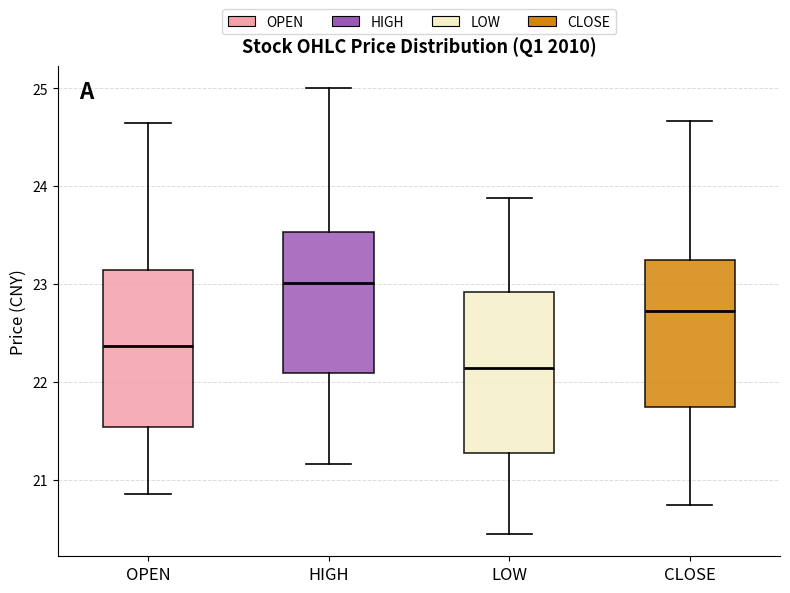

Where does the upper whisker of the box for HIGH end on the y-axis? The values are not printed on the chart, so give them approximately, as read against the axis.

25.0